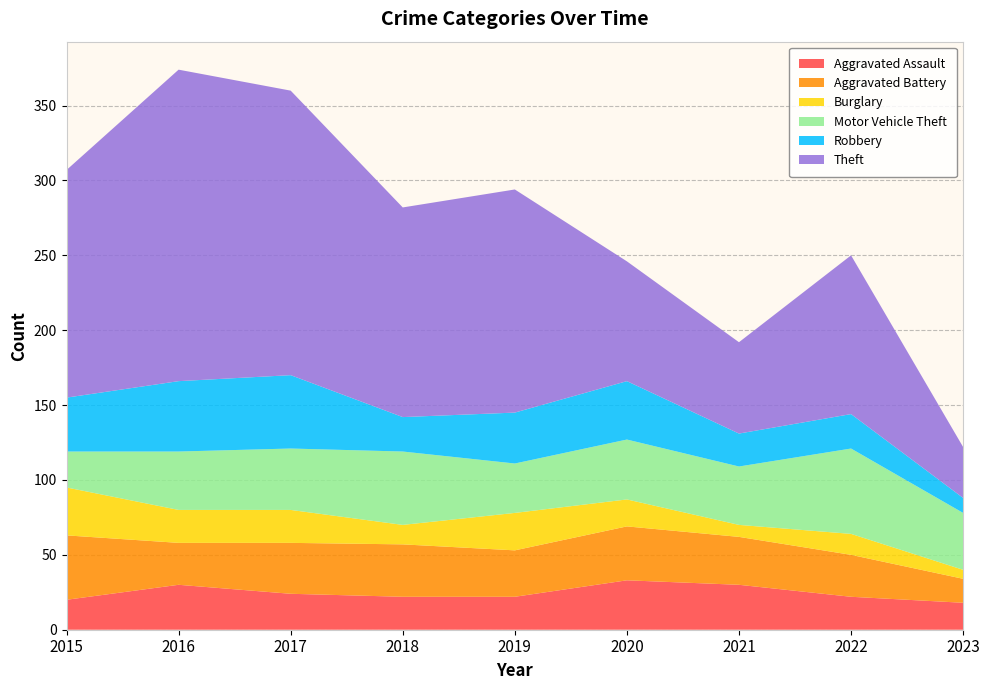

Reading right to left, transcribe all the data shown in this chart.

Aggravated Assault: 18	22	30	33	22	22	24	30	20
Aggravated Battery: 16	28	32	36	31	35	34	28	43
Burglary: 6	14	8	18	25	13	22	22	32
Motor Vehicle Theft: 38	57	39	40	33	49	41	39	24
Robbery: 10	23	22	39	34	23	49	47	36
Theft: 34	106	61	80	149	140	190	208	152